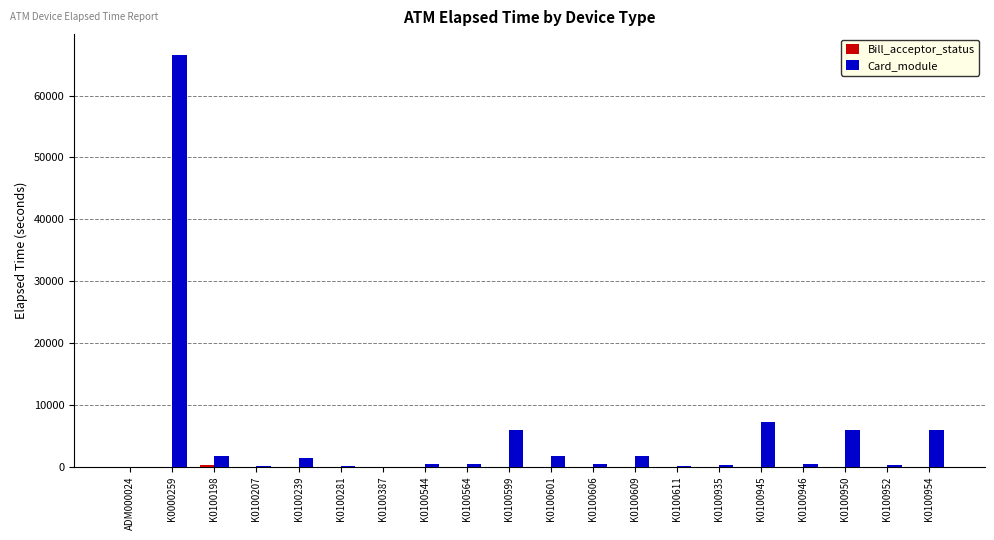

How many series are shown in this chart?

2